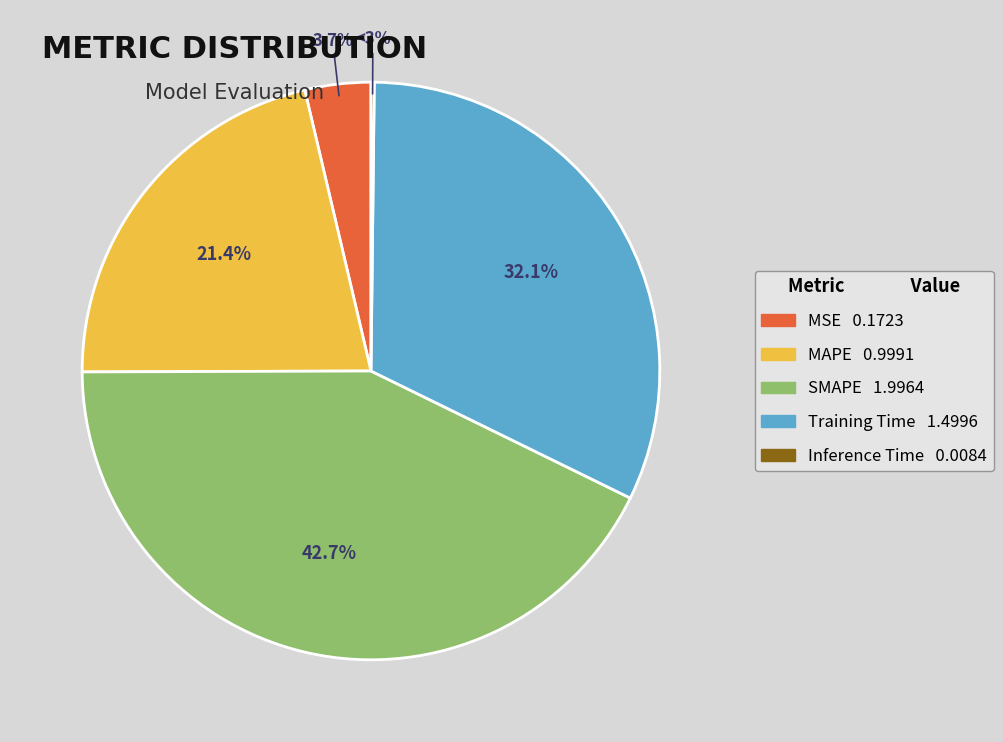

How many slices are in this pie chart?

5